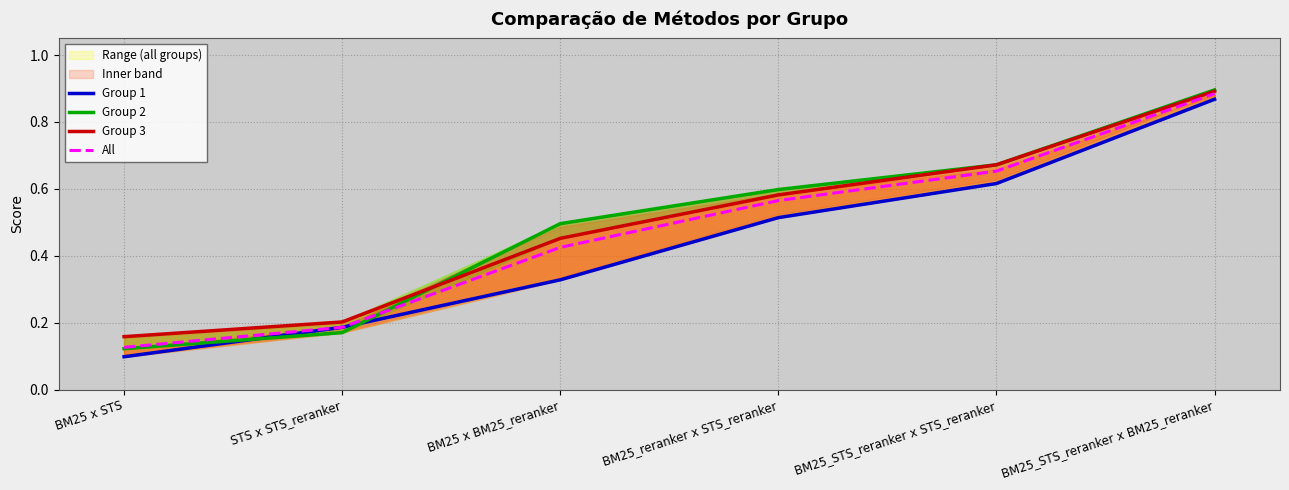

True or false: All and Group 3 cross at least once.

False